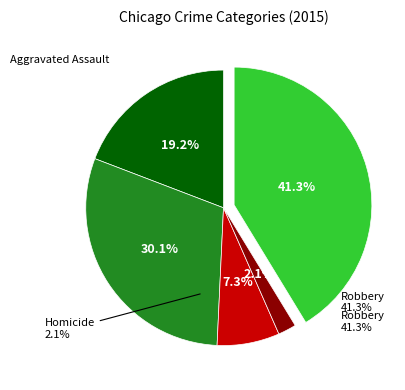

To the nearest percent, what percentage of the pie is Aggravated Battery?

30%